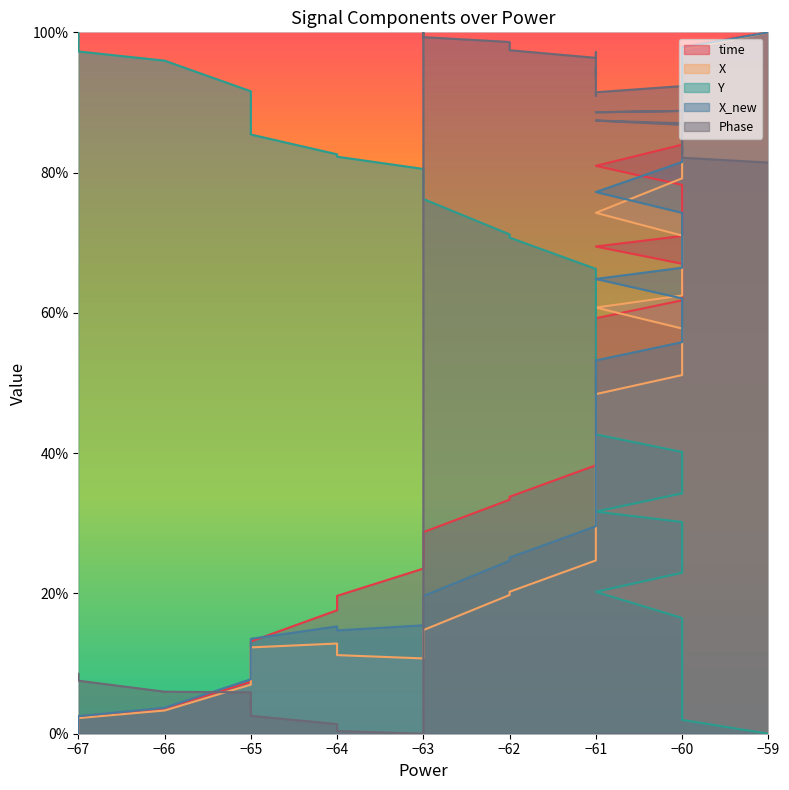

True or false: X and time intersect in this chart.

False